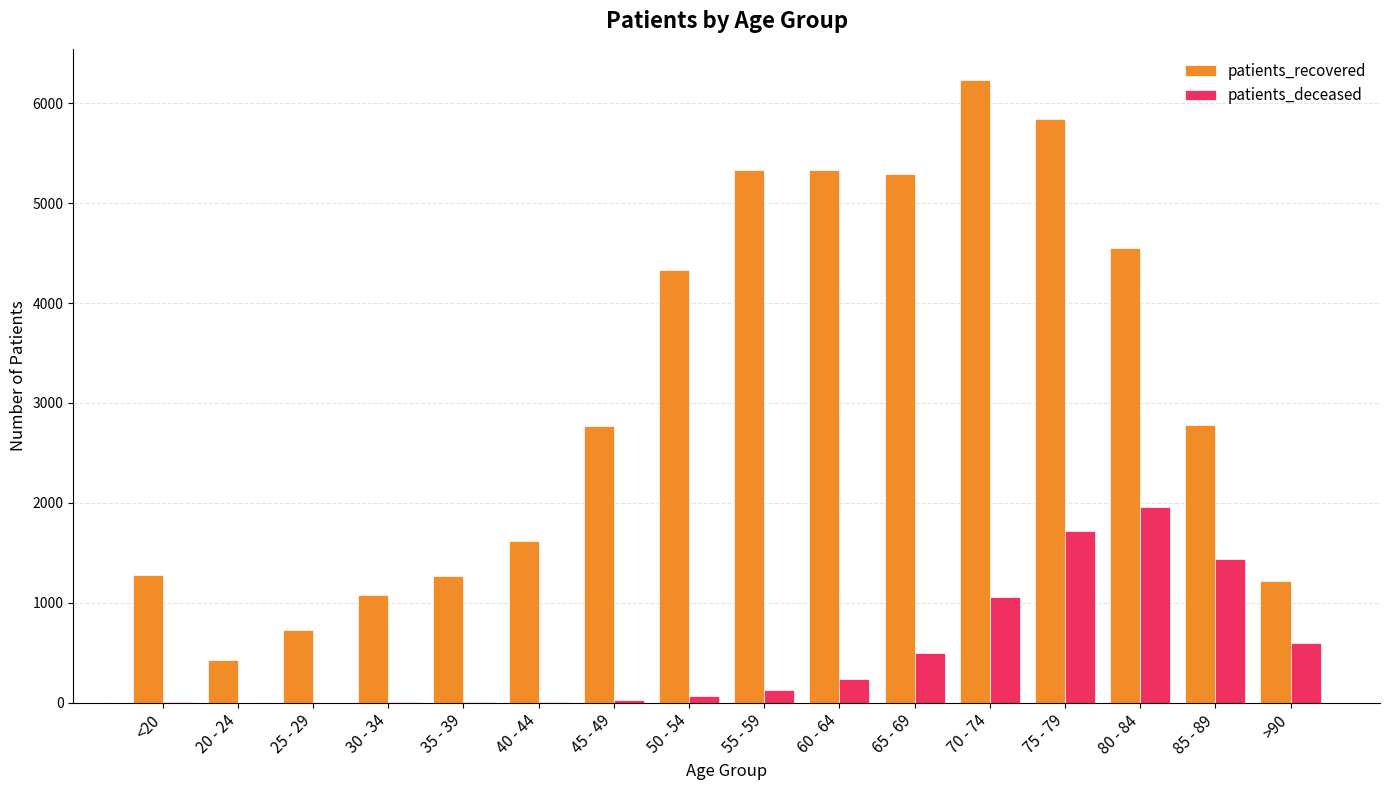

What value does the patients_recovered series have at 85 - 89?

2782